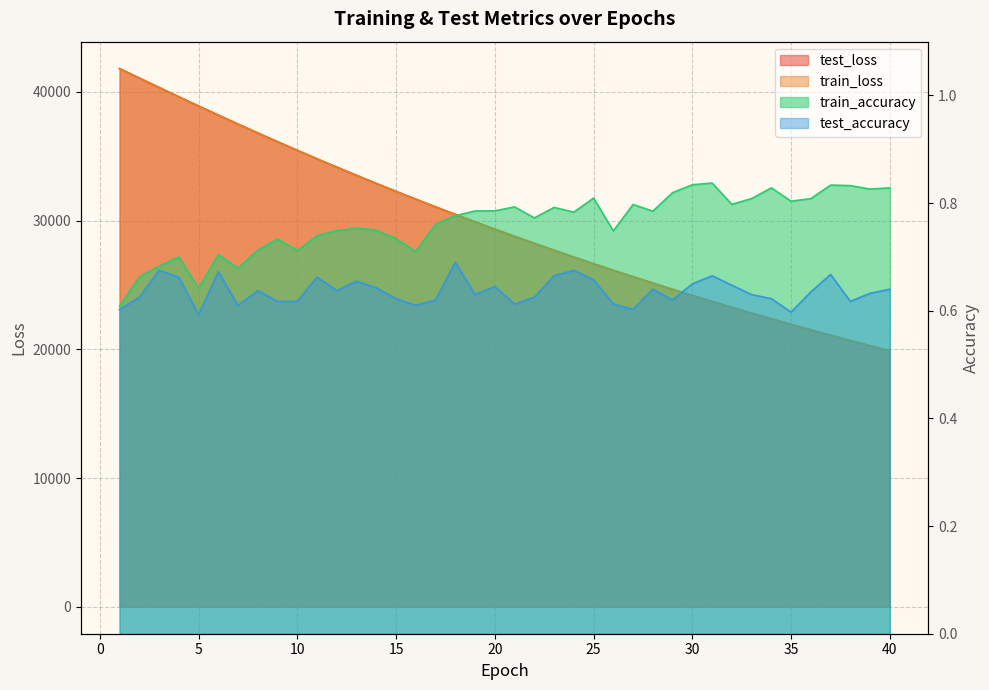

True or false: train_loss and test_accuracy intersect in this chart.

False